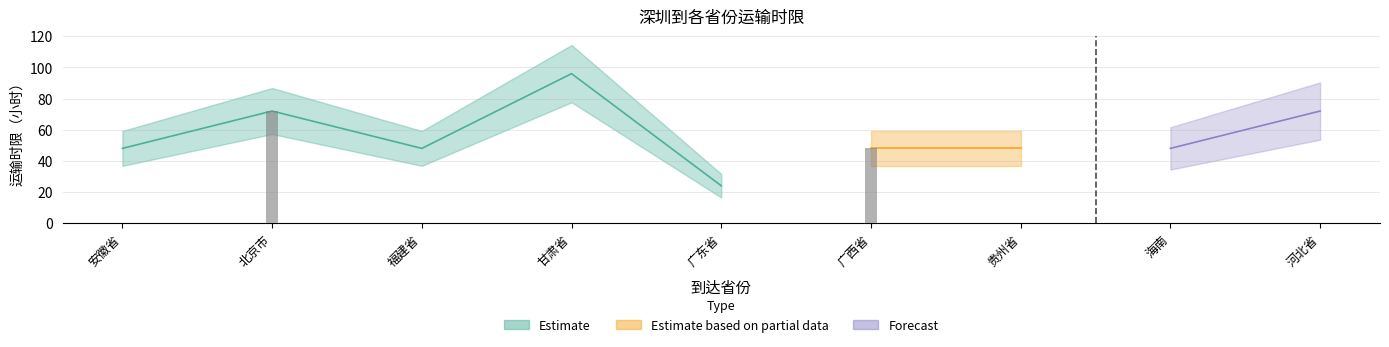

Which has a higher value, 海南 or 河北省?

河北省